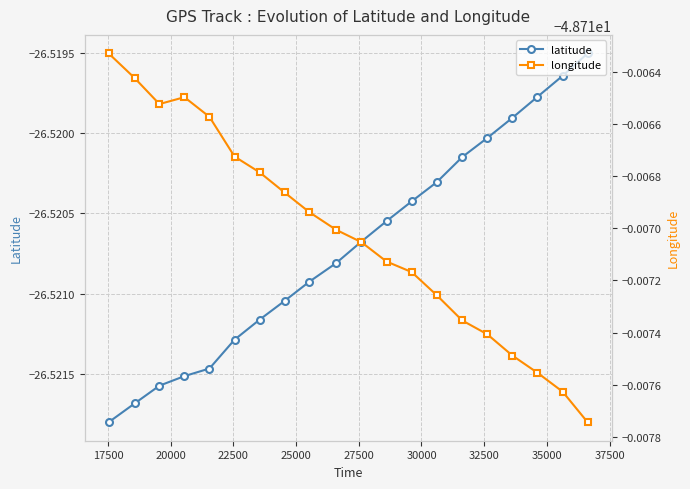

True or false: latitude has more than 1 points higher than both neighbors.

False